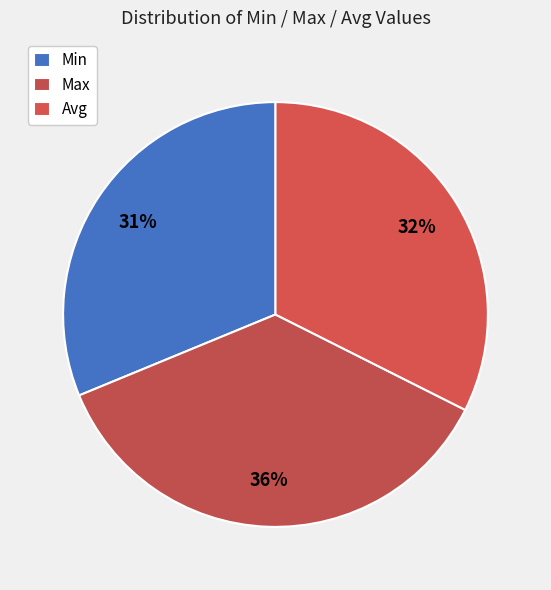

Is there any slice that represents more than half of the pie?

No